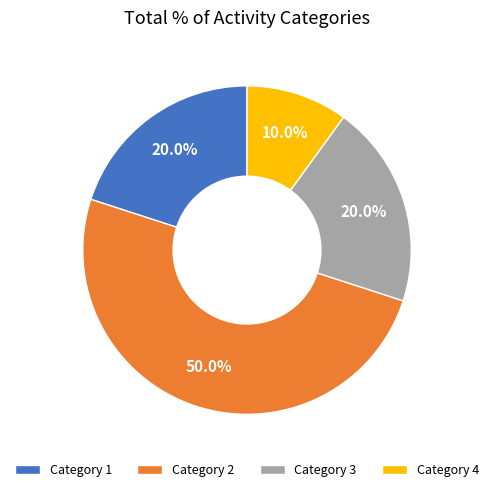

To the nearest percent, what is the difference between the largest and smallest slice percentages?

40%